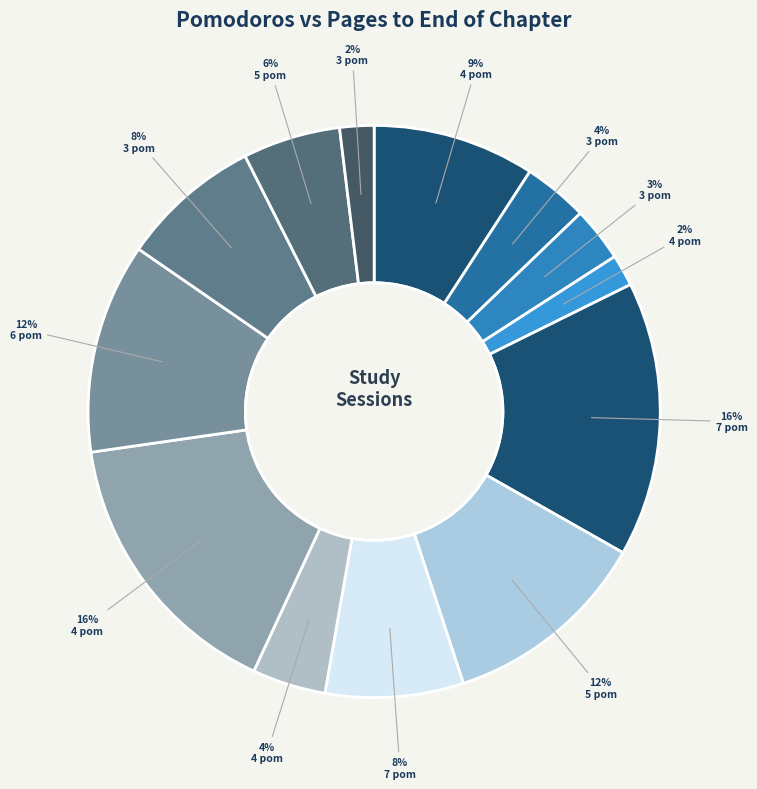

Count the number of slices in the pie.

13